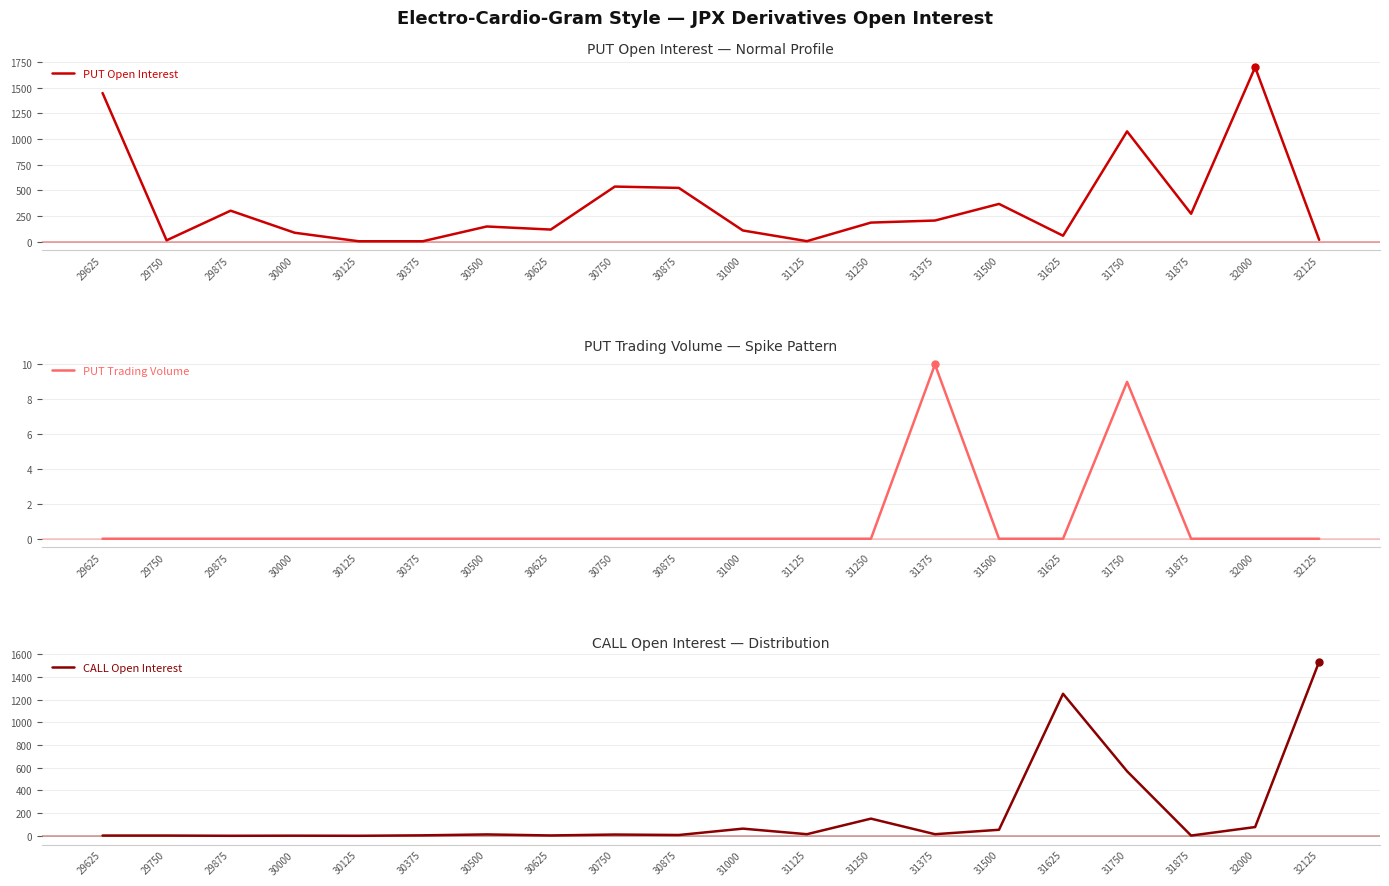

How many data points in PUT Trading Volume are above 0?

2